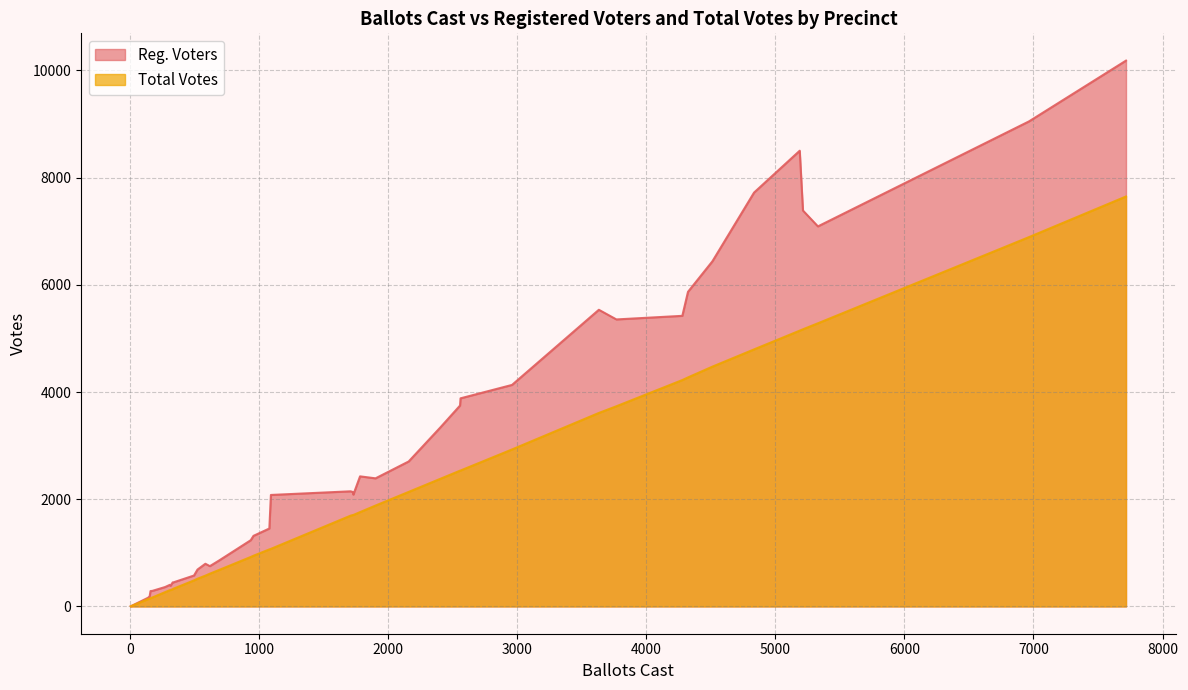

Which series has the largest range (max minus min)?

Reg. Voters